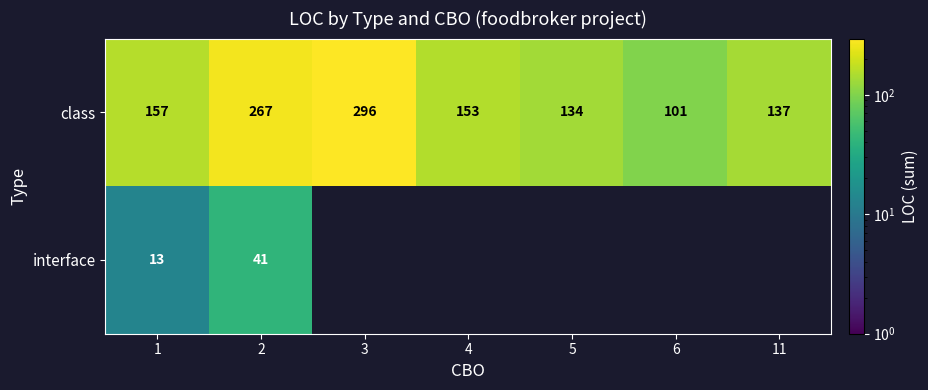

What is the lowest value of the class series?

101